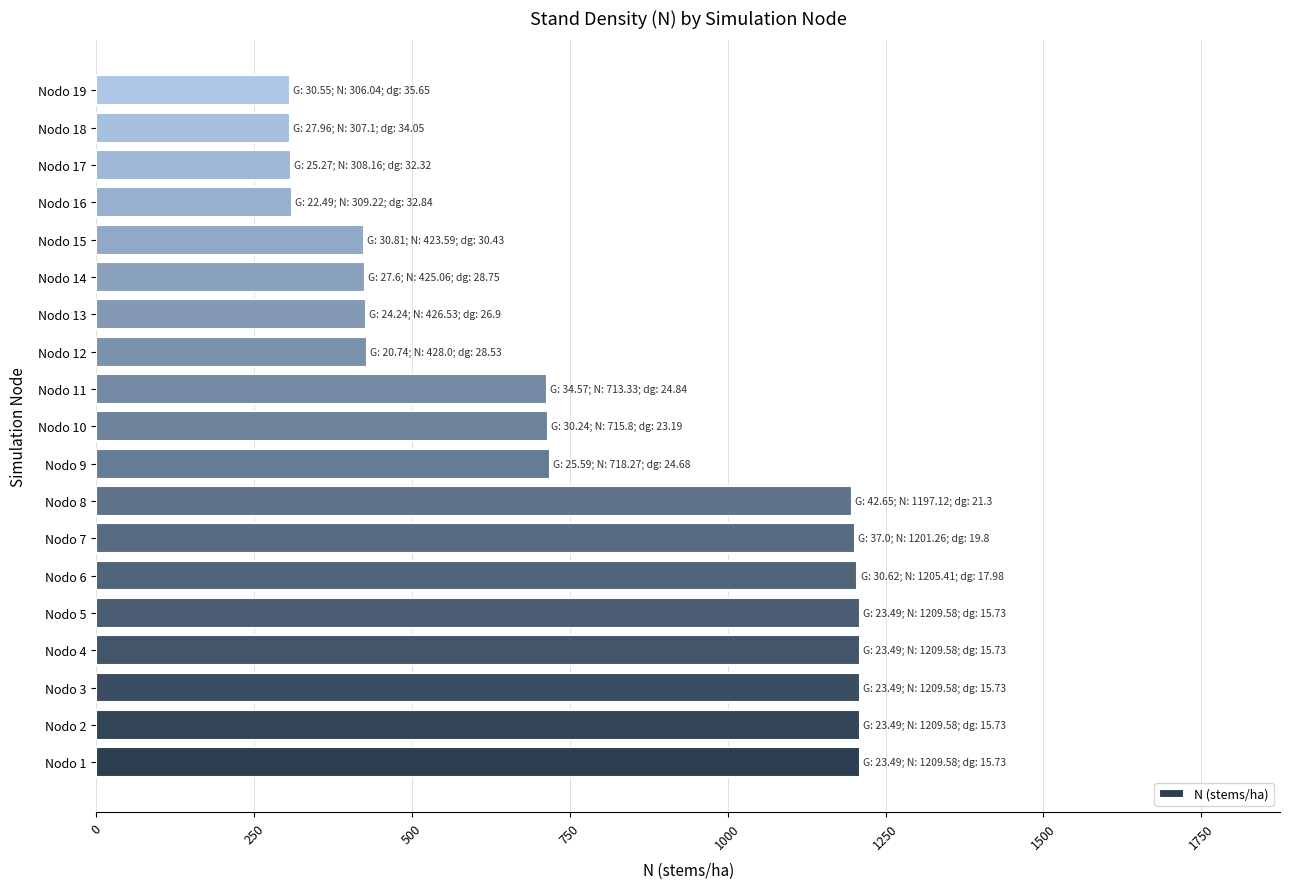

What is the difference between the maximum and second lowest values?

902.5